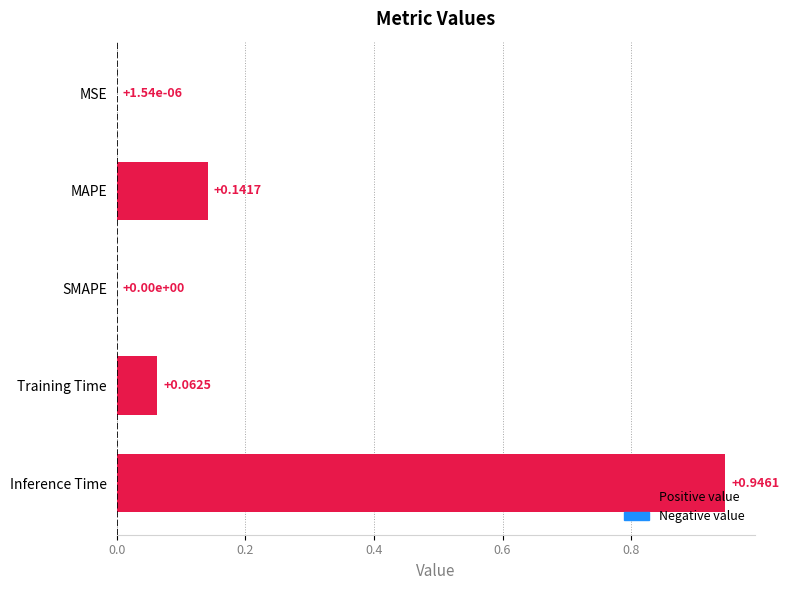

What is the sum of all values?

1.2